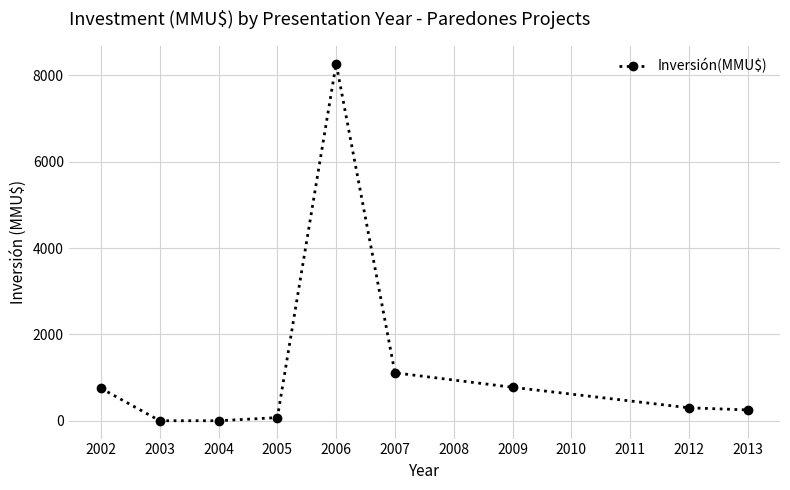

How many lines are shown in the chart?

1